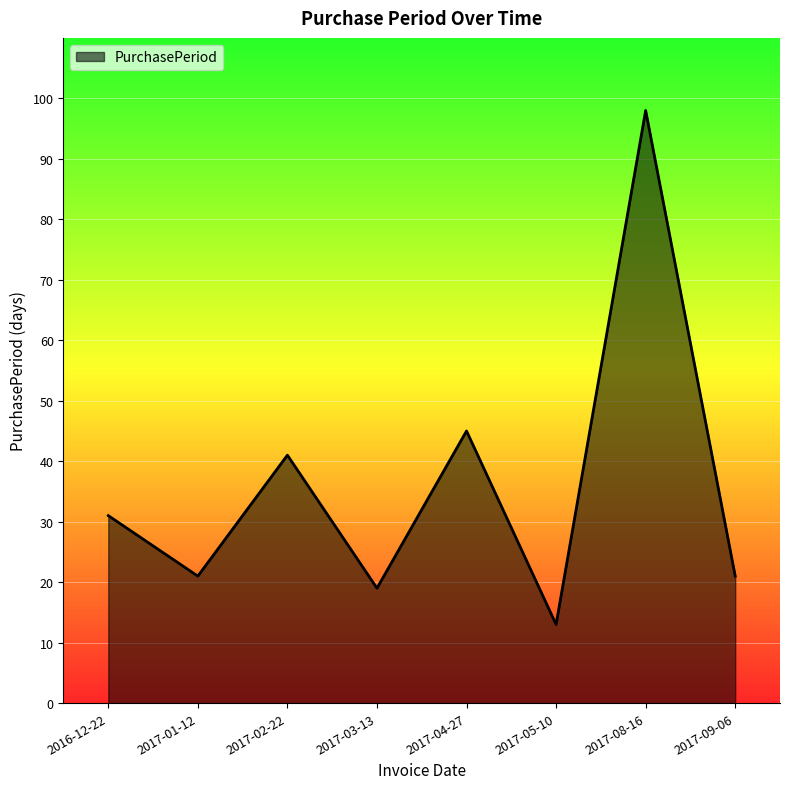

Where is the first local minimum?

2017-01-12